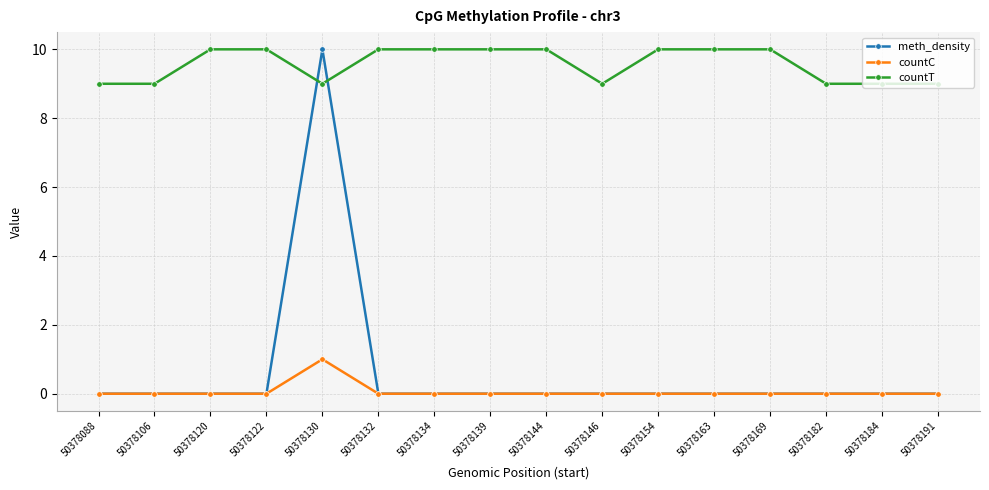

At which label does meth_density reach its peak?

50378130